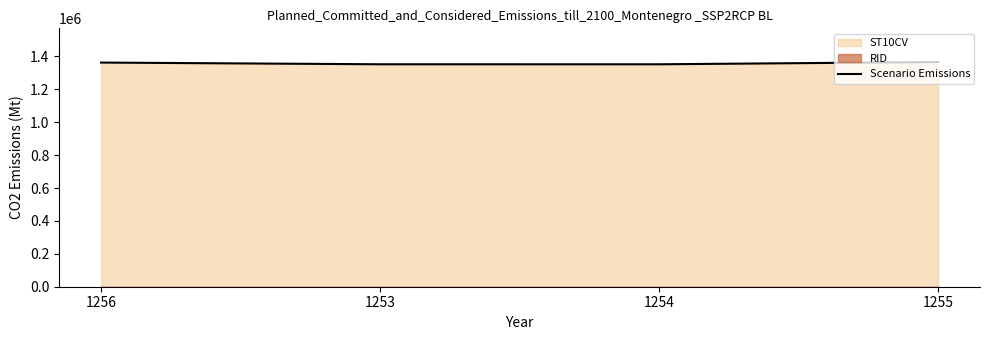

The value at 1254 is 1821899. True or false?

False